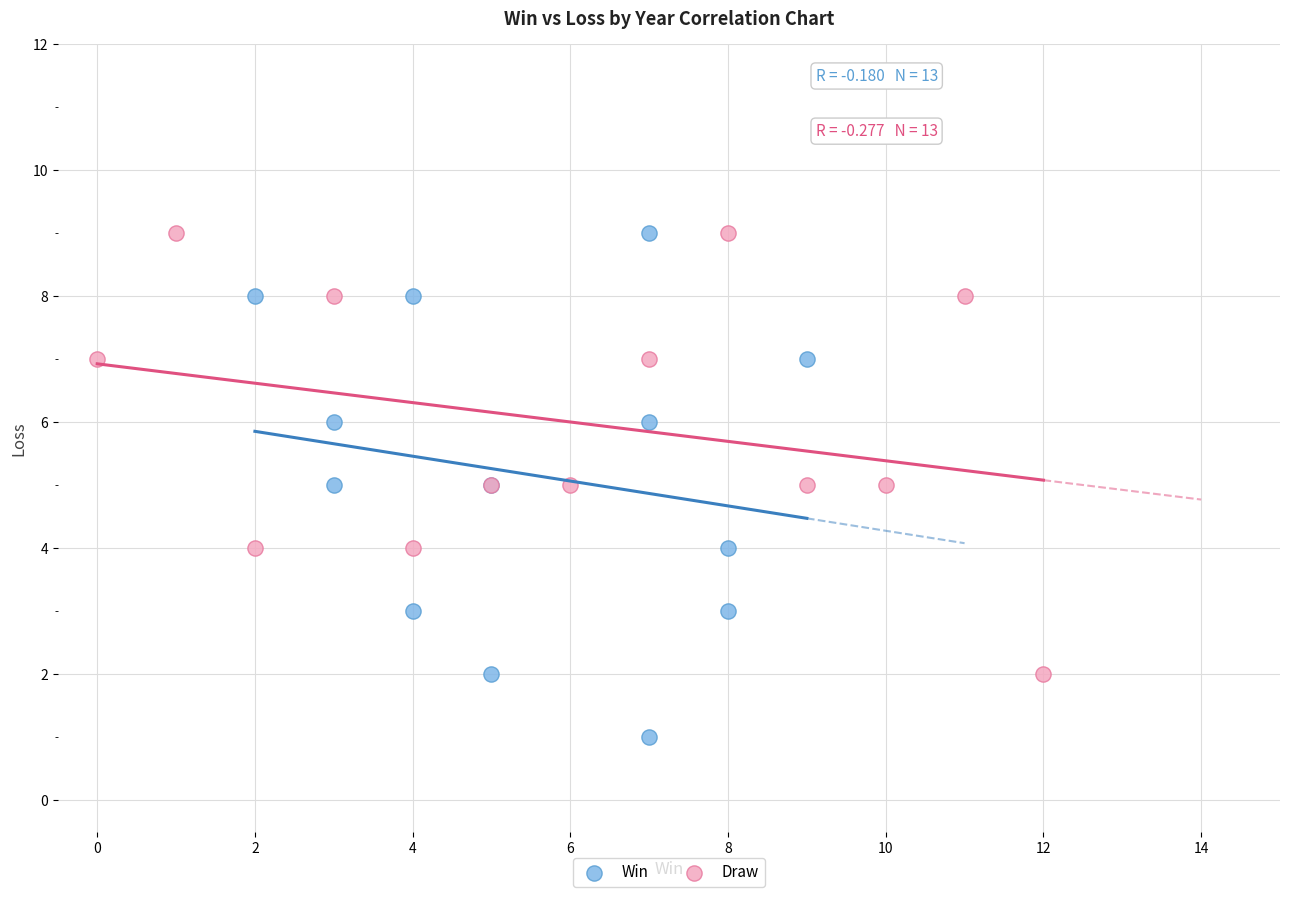

What are all the series names shown in the legend?

Win, Draw